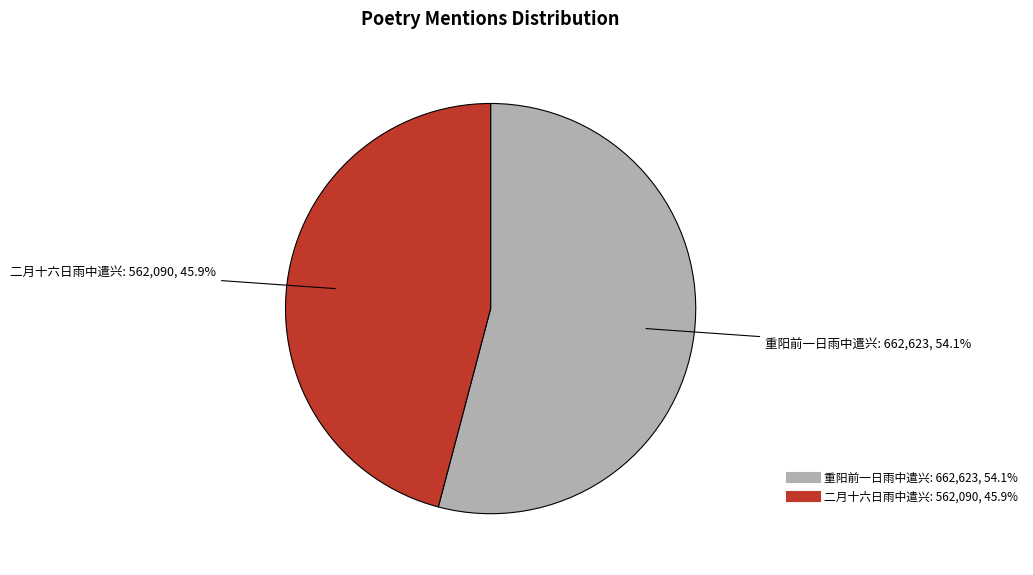

Count the number of slices in the pie.

2